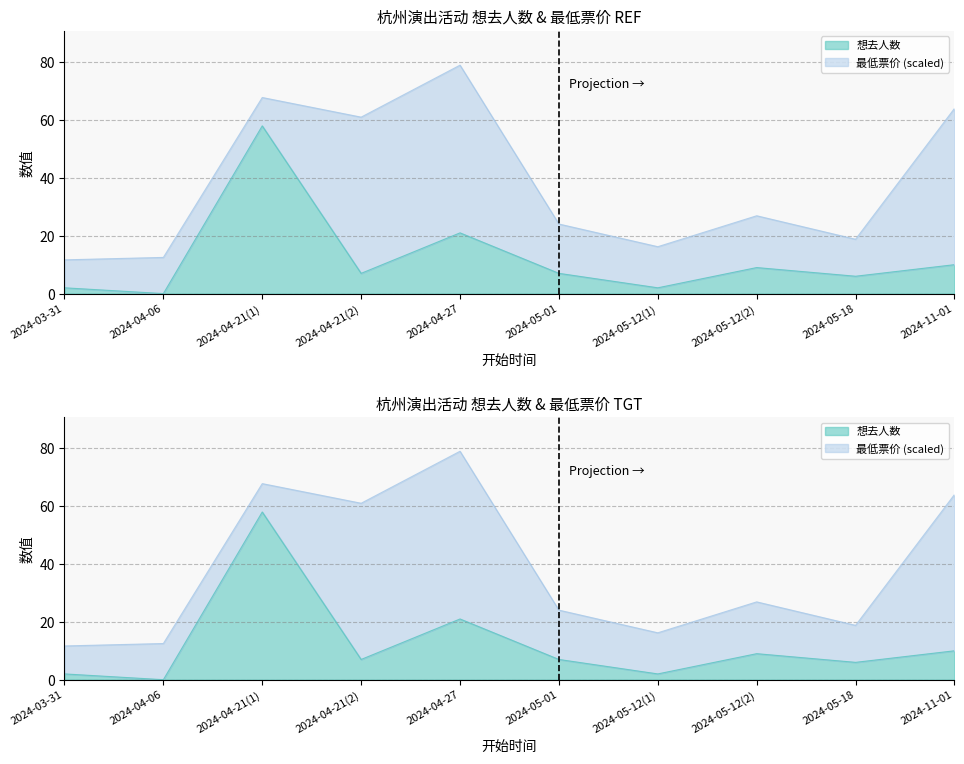

What is the change in value from 2024-04-27 to 2024-05-12(1)?

-19